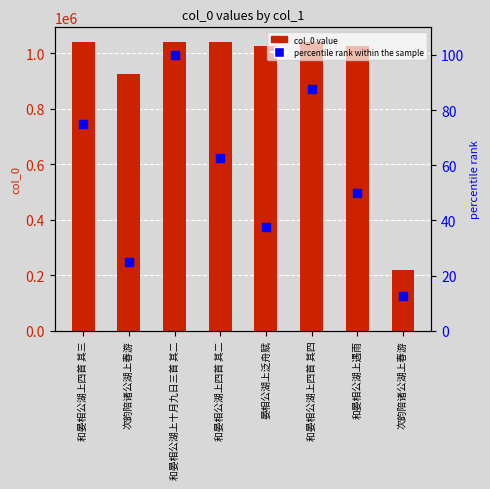

Is the value of percentile rank within the sample at 和晏相公湖上四首 其三 greater than the value of col_0 value at 和晏相公湖上十月九日三首 其二?

No